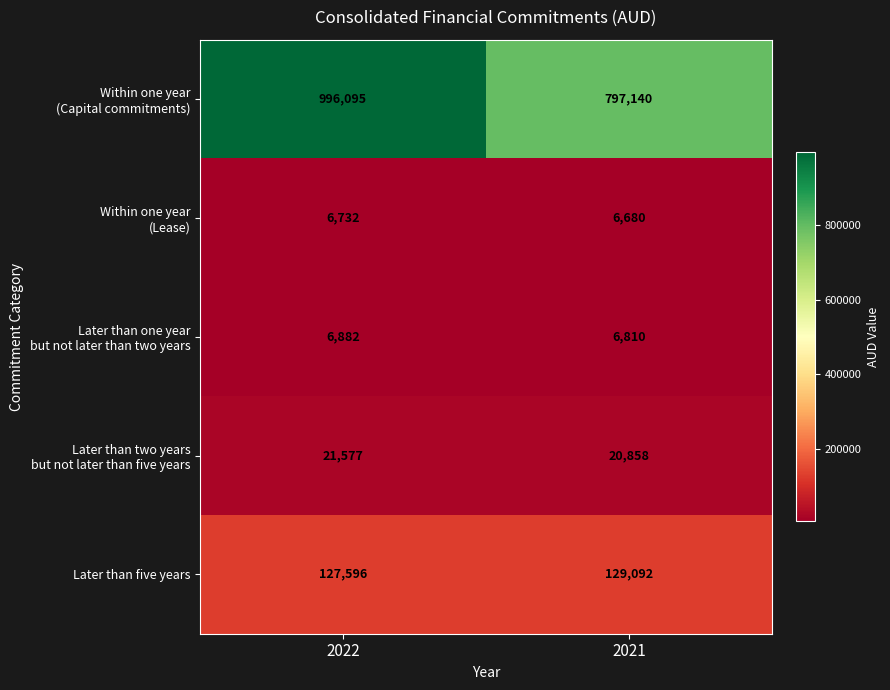

What is the total value across all series at 2021?

960580